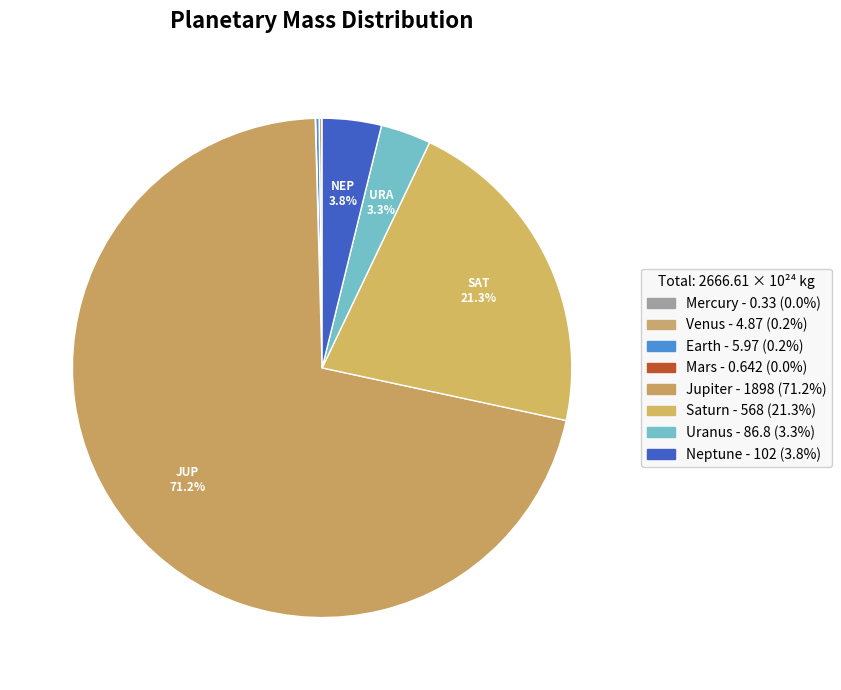

True or false: Mars accounts for 1% of the total.

False